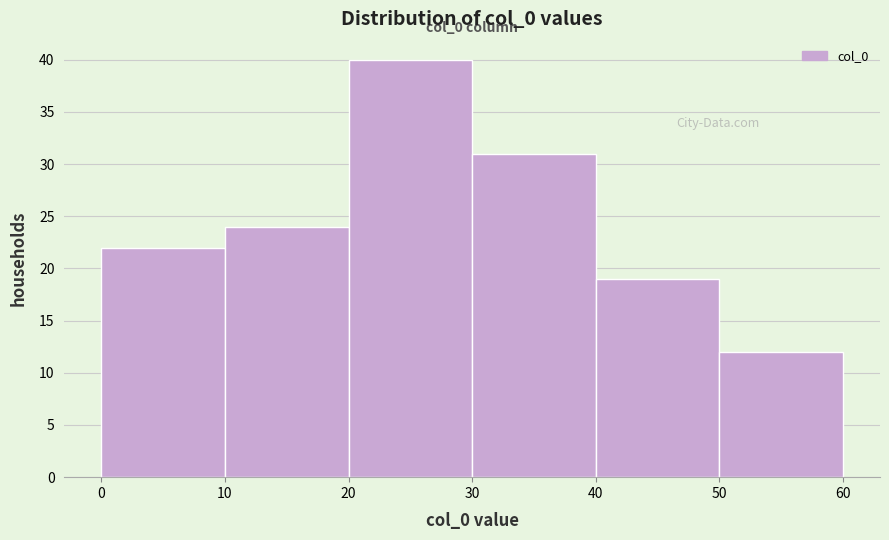

Which range on the x-axis has the tallest bar?

20 to 30